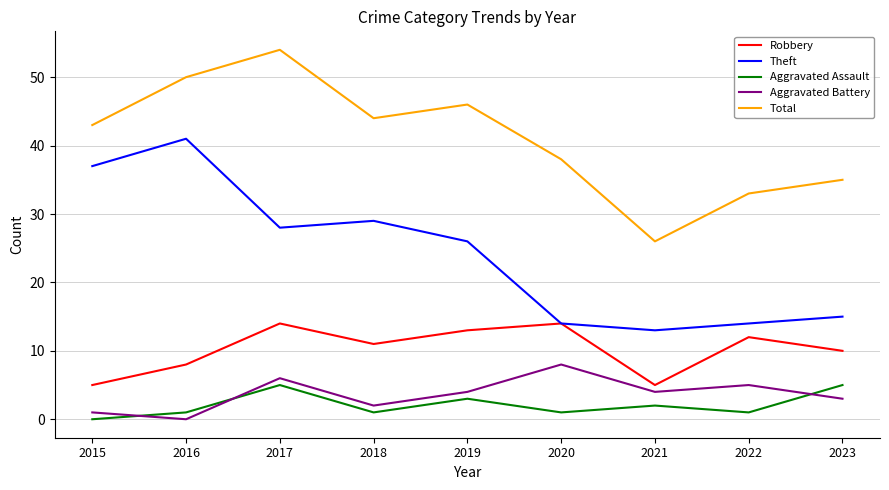

Reading right to left, what are all the values shown in this chart?

Robbery: 10	12	5	14	13	11	14	8	5
Theft: 15	14	13	14	26	29	28	41	37
Aggravated Assault: 5	1	2	1	3	1	5	1	0
Aggravated Battery: 3	5	4	8	4	2	6	0	1
Total: 35	33	26	38	46	44	54	50	43